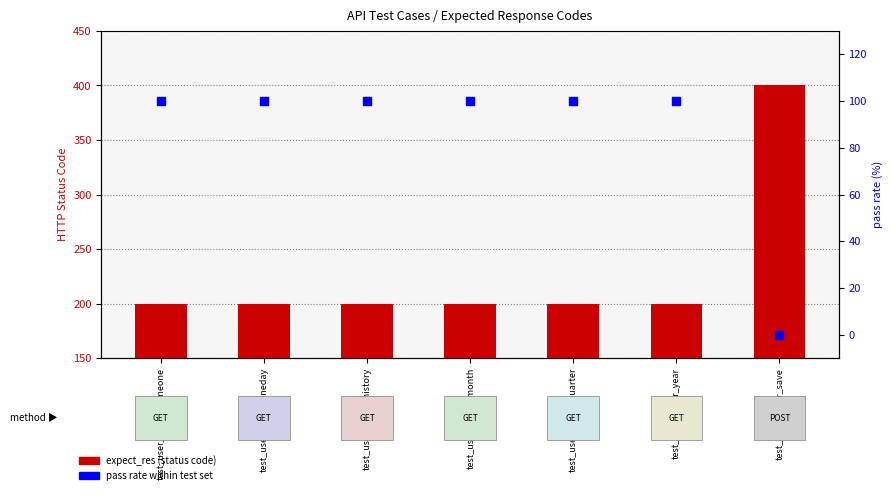

Which series has the largest Y range (max minus min)?

expect_res